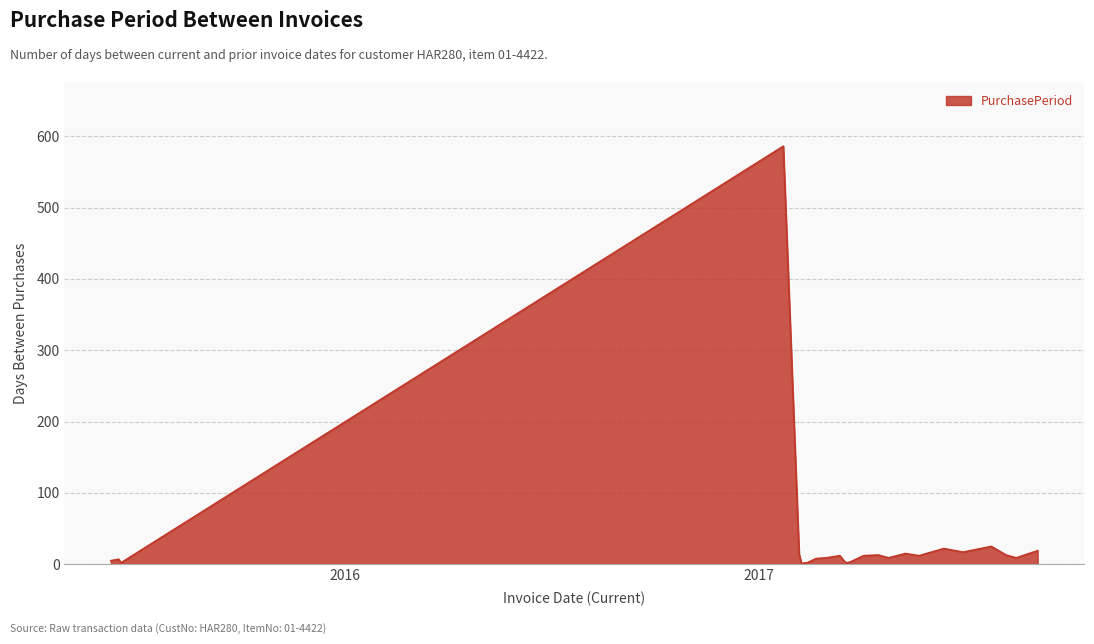

What is the greatest value displayed?

586